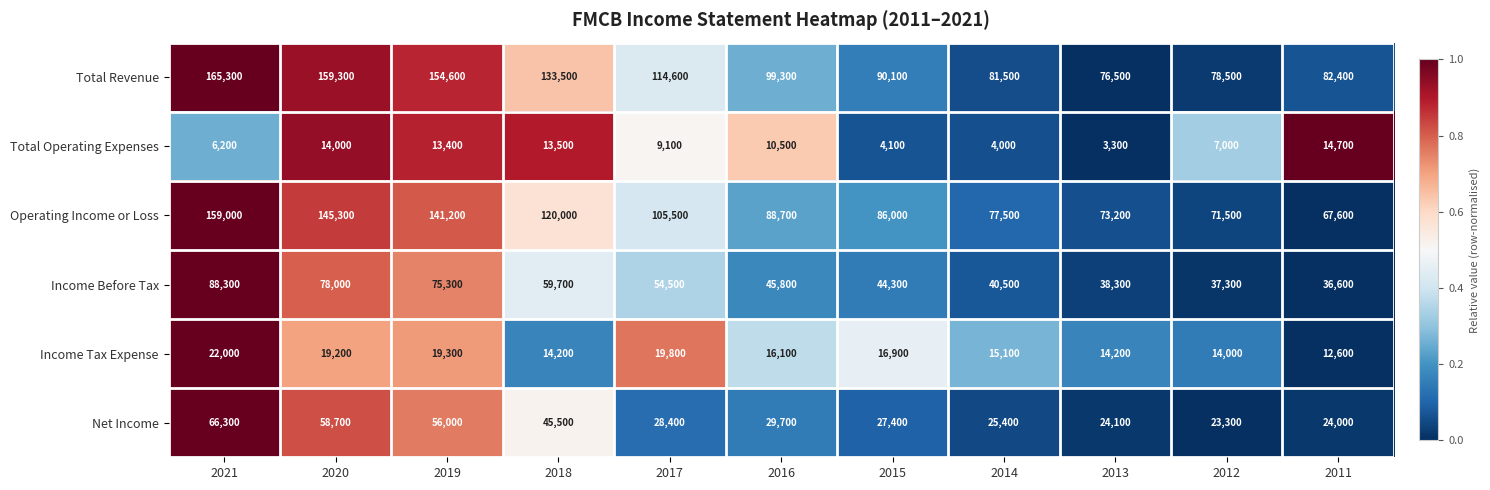

Rank the series at 2011 from highest to lowest value.

Total Revenue, Operating Income or Loss, Income Before Tax, Net Income, Total Operating Expenses, Income Tax Expense